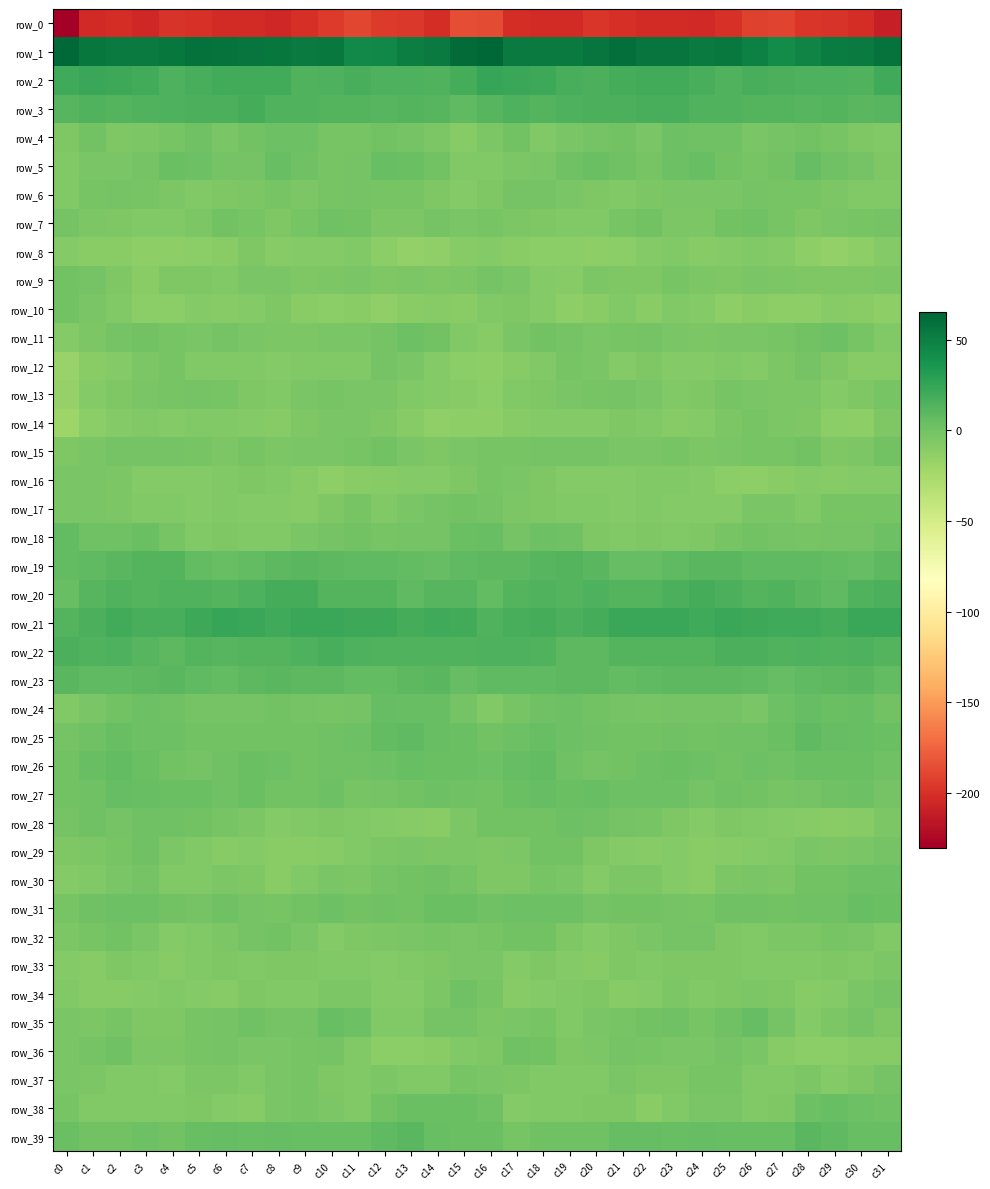

What value does the row_32 series have at c21?

-6.0